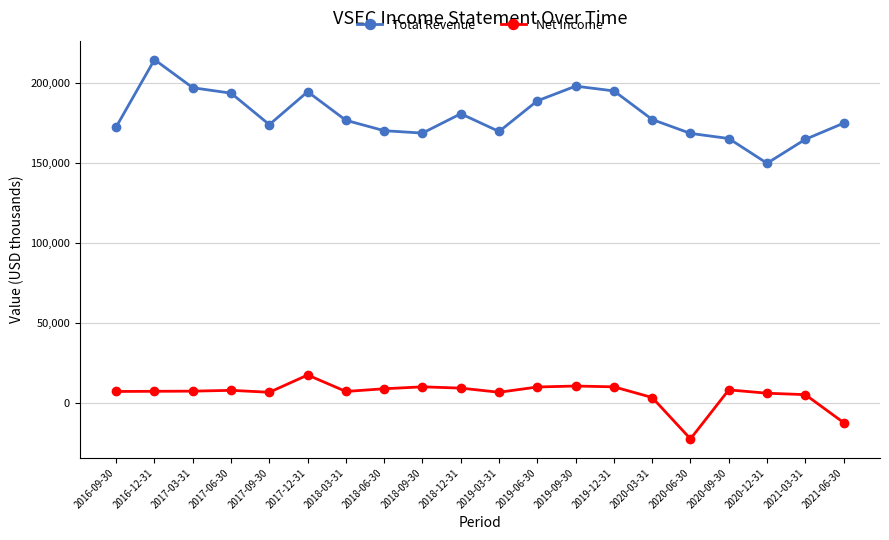

What is the total value across all series at 2017-03-31?

204600